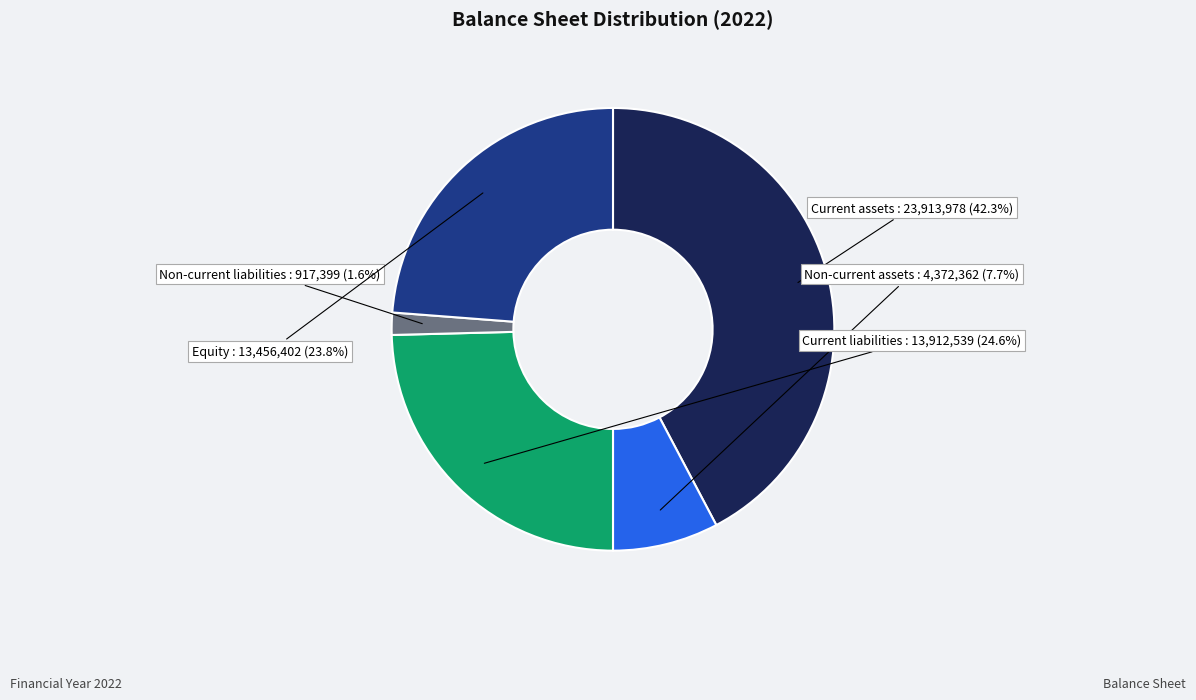

How many segments does this pie chart have?

5